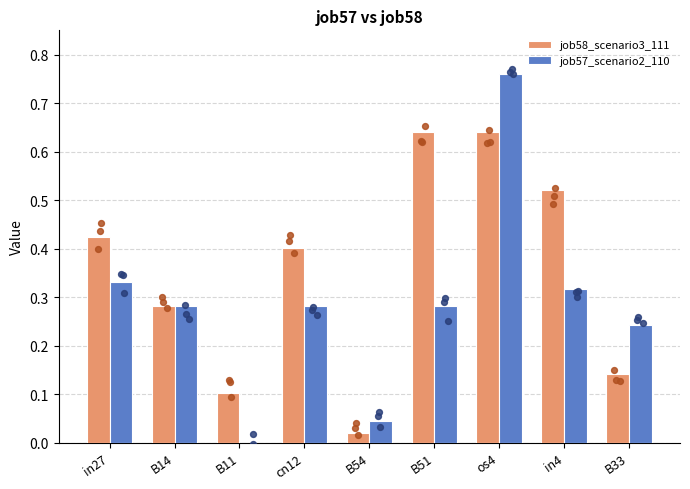

Which series reaches the minimum Y coordinate?

job57_scenario2_110